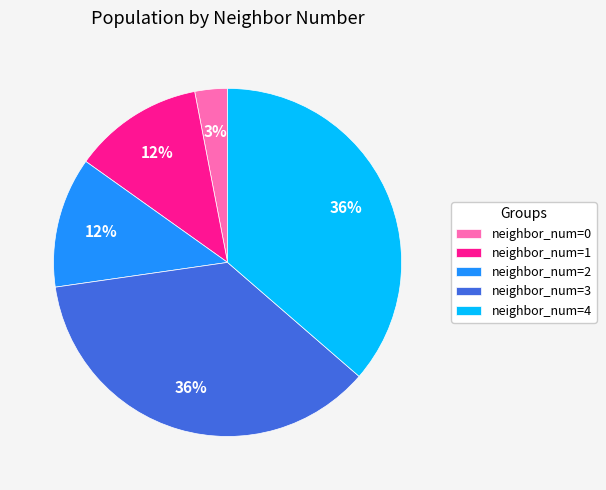

True or false: neighbor_num=3 accounts for 36% of the total.

True